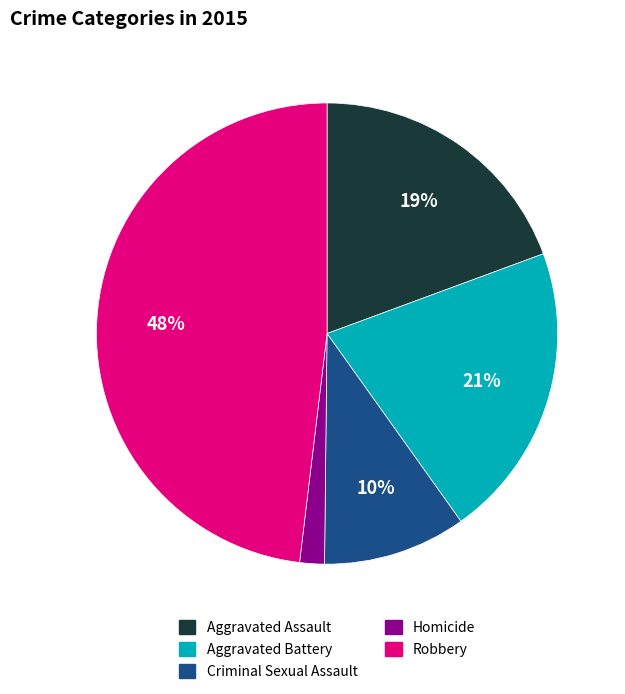

Is there any slice that represents more than half of the pie?

No